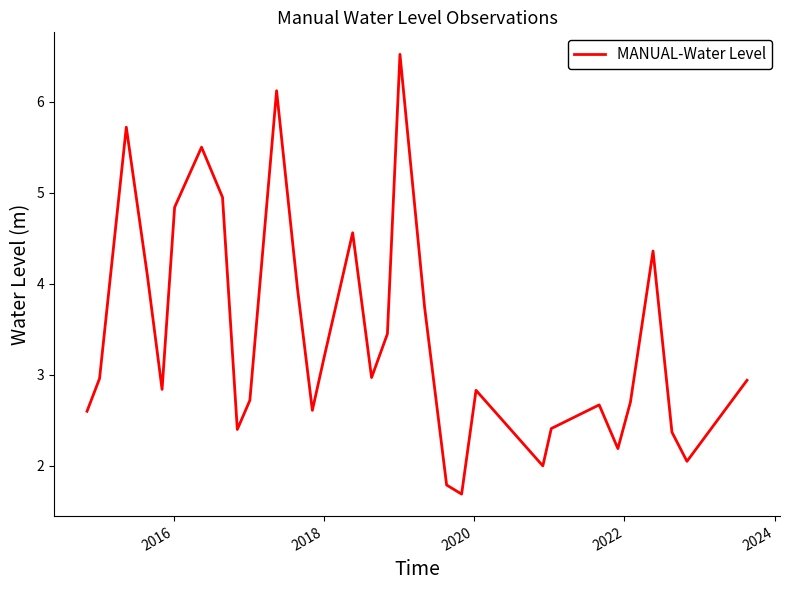

What is the maximum value shown in the chart?

6.5